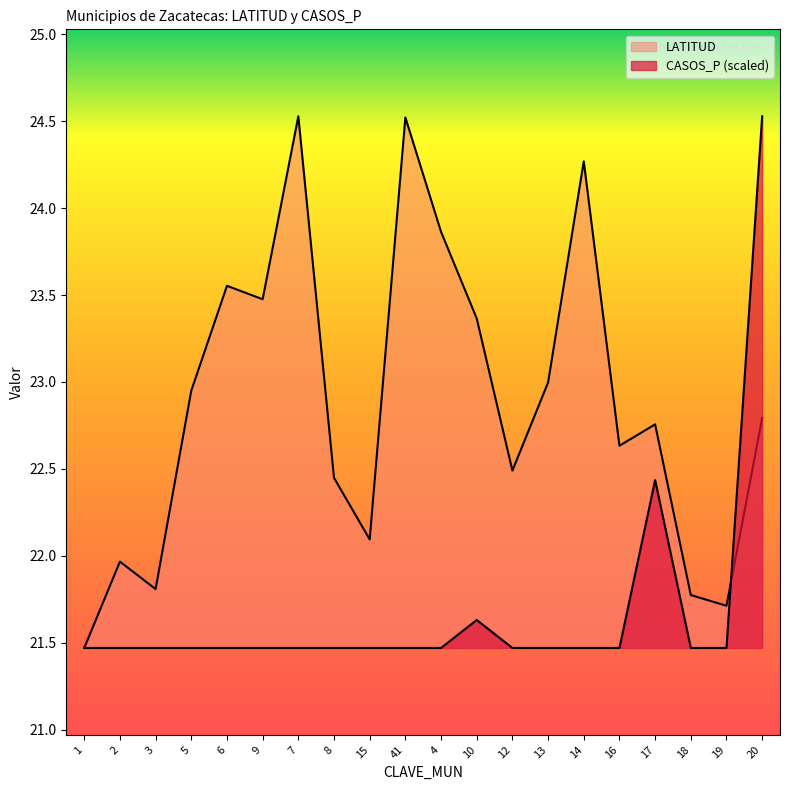

What value does the LATITUD series have at 15?

22.1